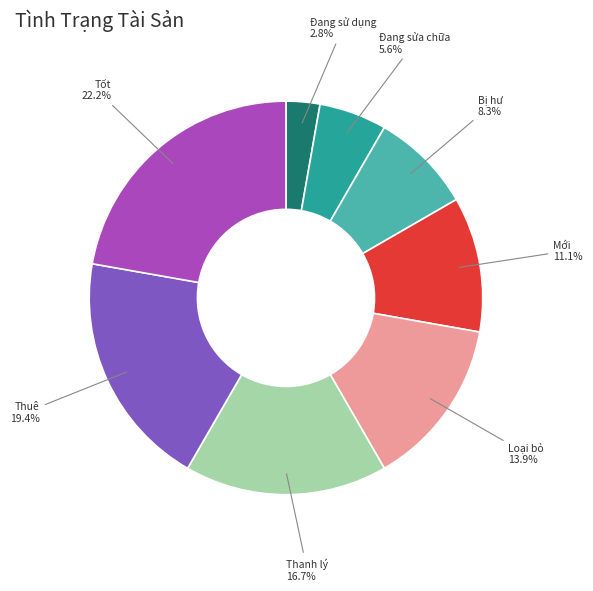

Is Đang sửa chữa the majority of the pie?

No